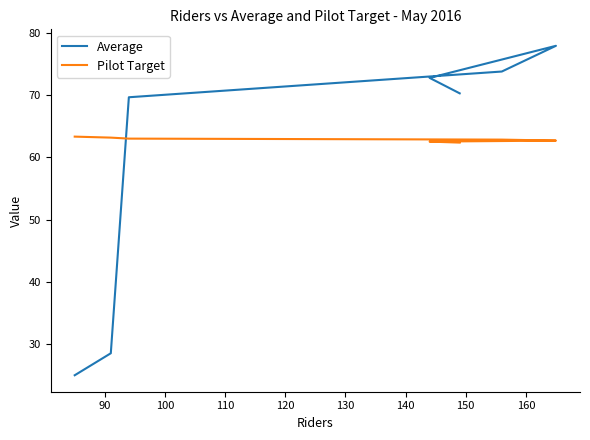

What is the minimum value for Pilot Target?

62.4